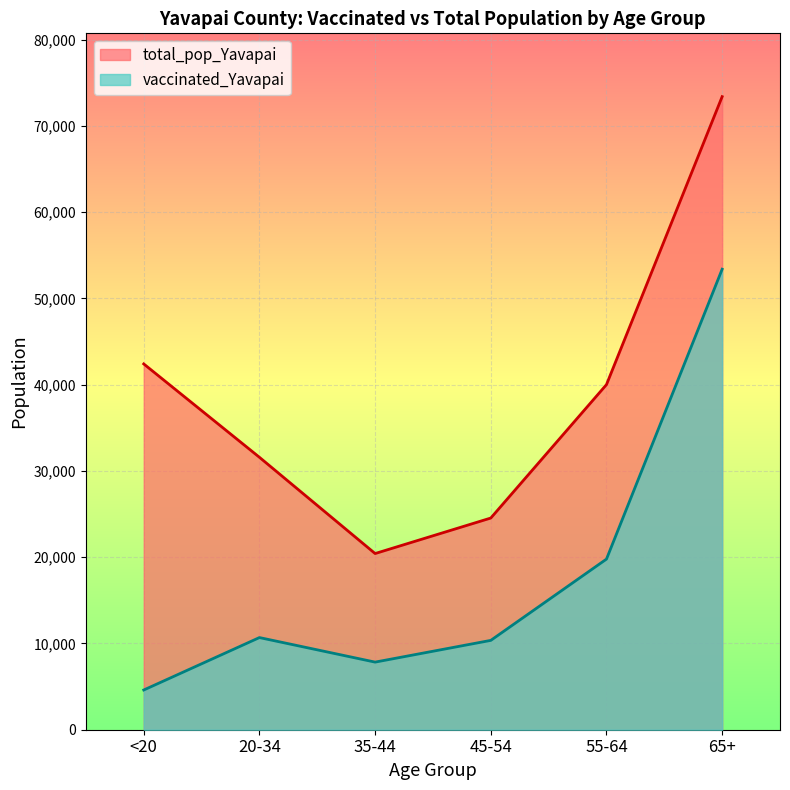

Read the total_pop_Yavapai value at 65+.

73402